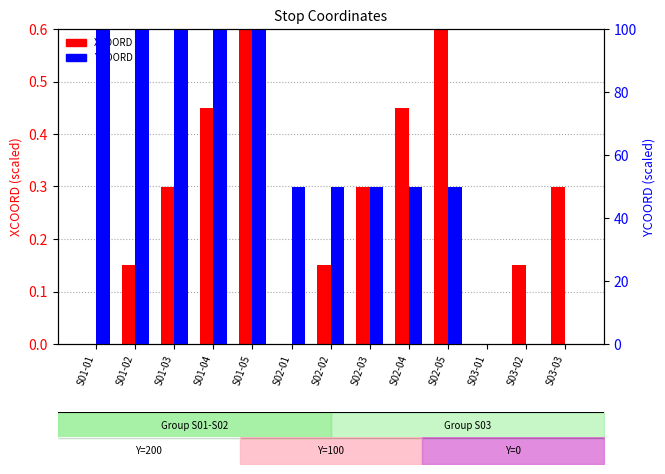

Rank the series by their maximum value, from highest to lowest.

YCOORD, XCOORD